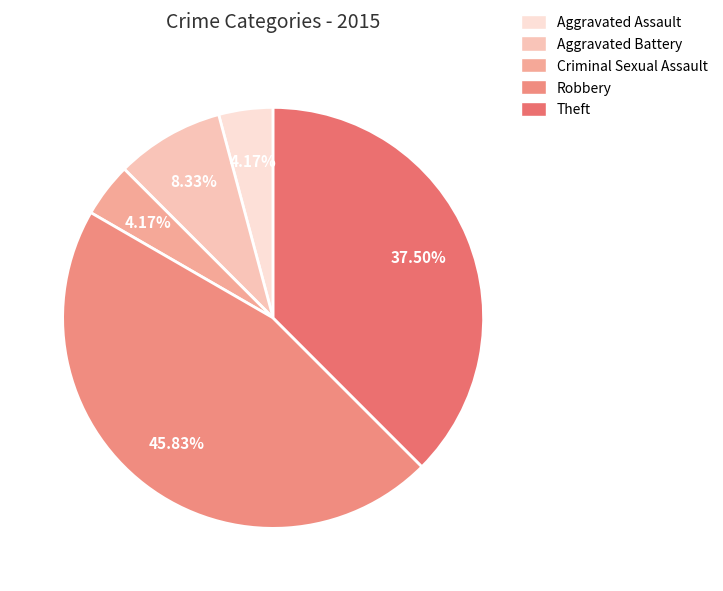

The Robbery slice represents 46% of the pie. True or false?

True